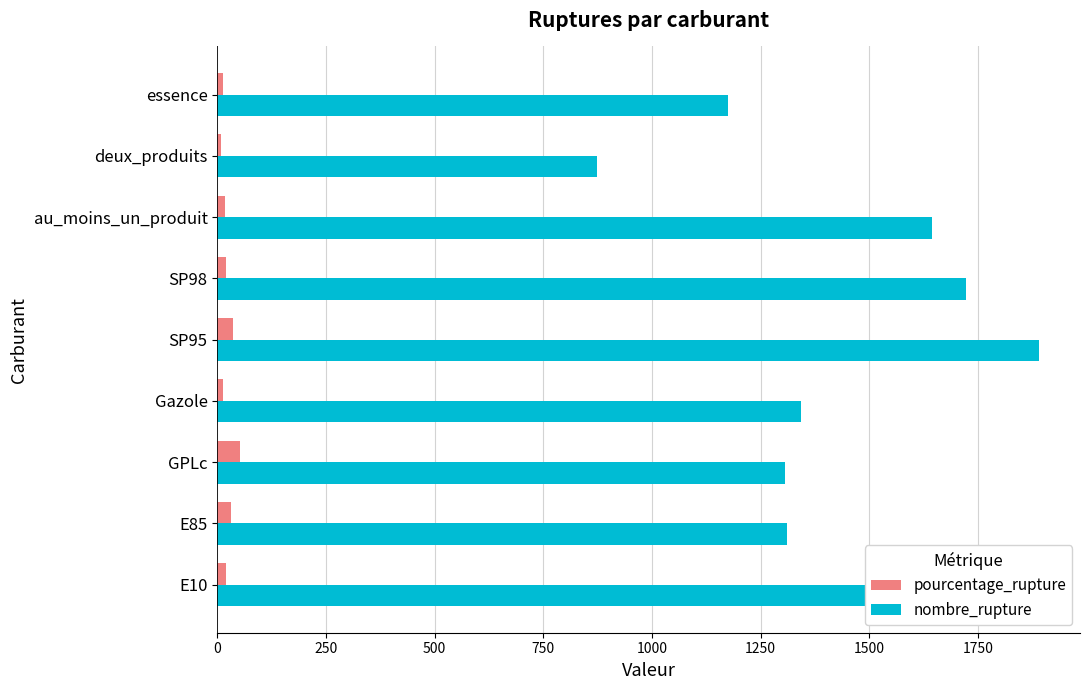

What is the maximum value for pourcentage_rupture?

51.6